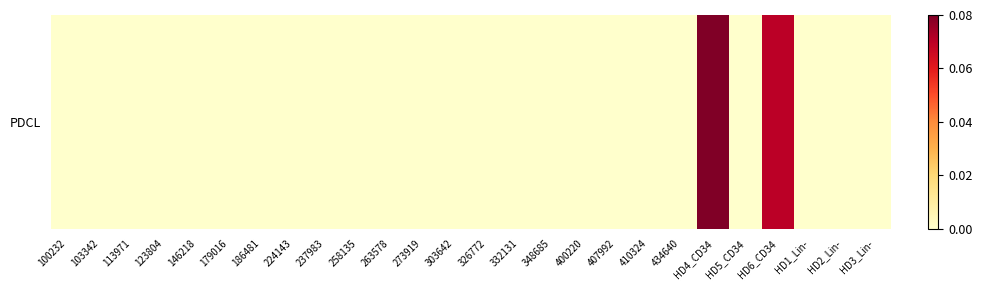

Reading left to right, transcribe all the data shown in this chart.

0	0	0	0	0	0	0	0	0	0	0	0	0	0	0	0	0	0	0	0	6590	0	5779	0	0	0